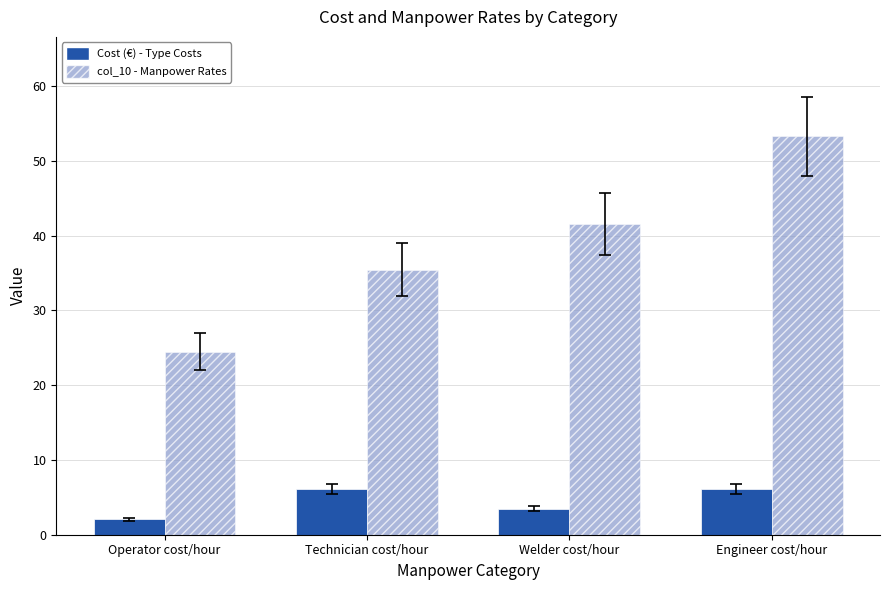

Reading right to left, transcribe all the data shown in this chart.

Cost (€) - Type Costs: 6.1	3.5	6.1	2.0
col_10 - Manpower Rates: 53.2	41.6	35.4	24.5